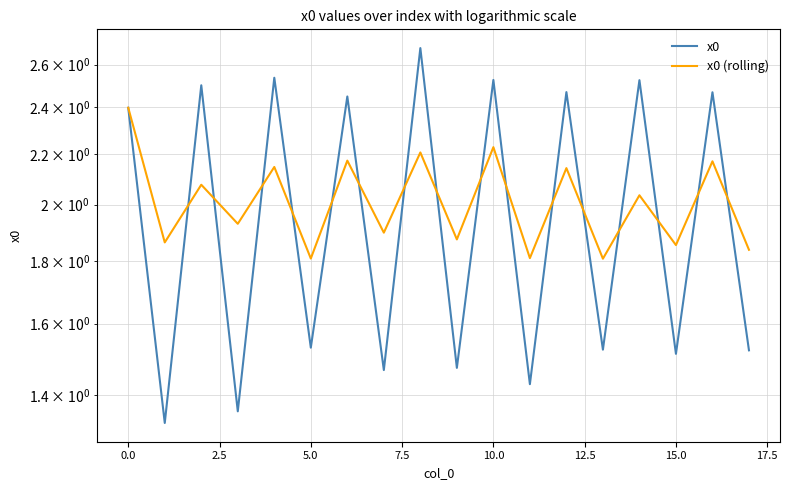

Is the value of x0 at 12 greater than the value of x0 (rolling) at 15?

Yes